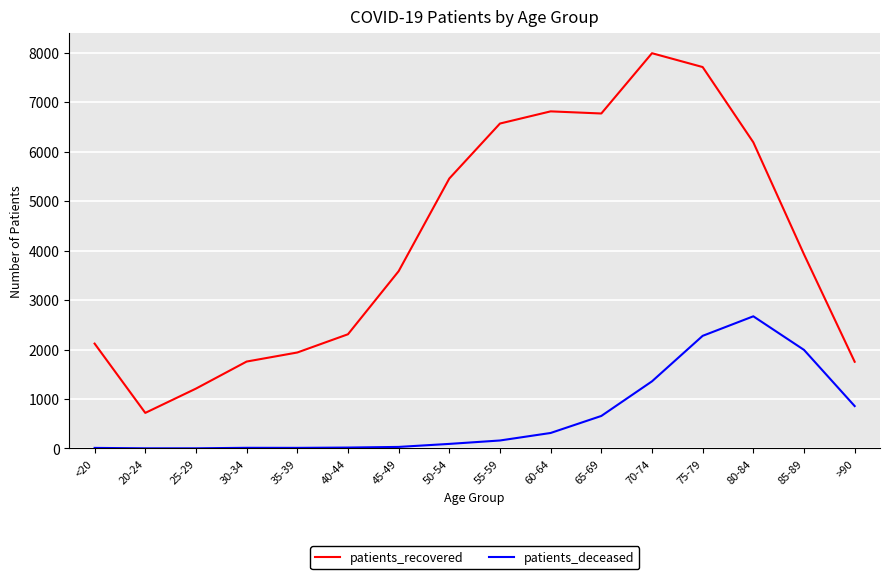

At which label is patients_deceased closest to 1337?

70-74